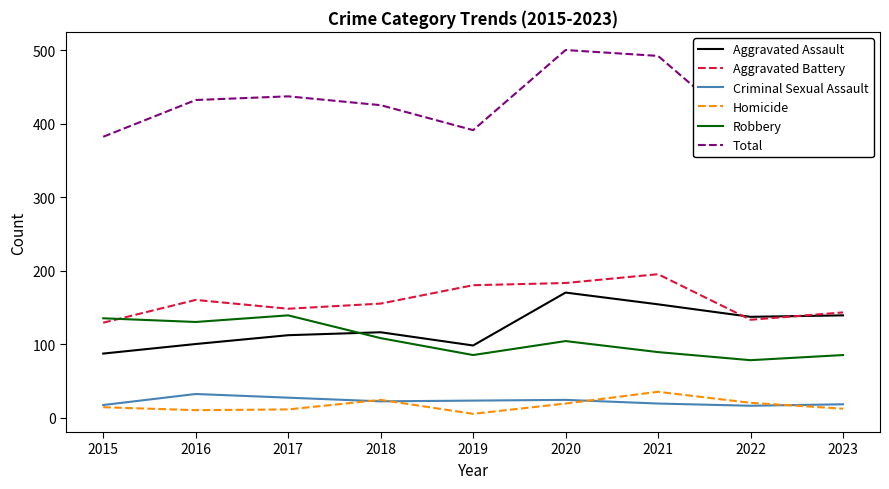

True or false: Aggravated Battery and Homicide cross at least once.

False